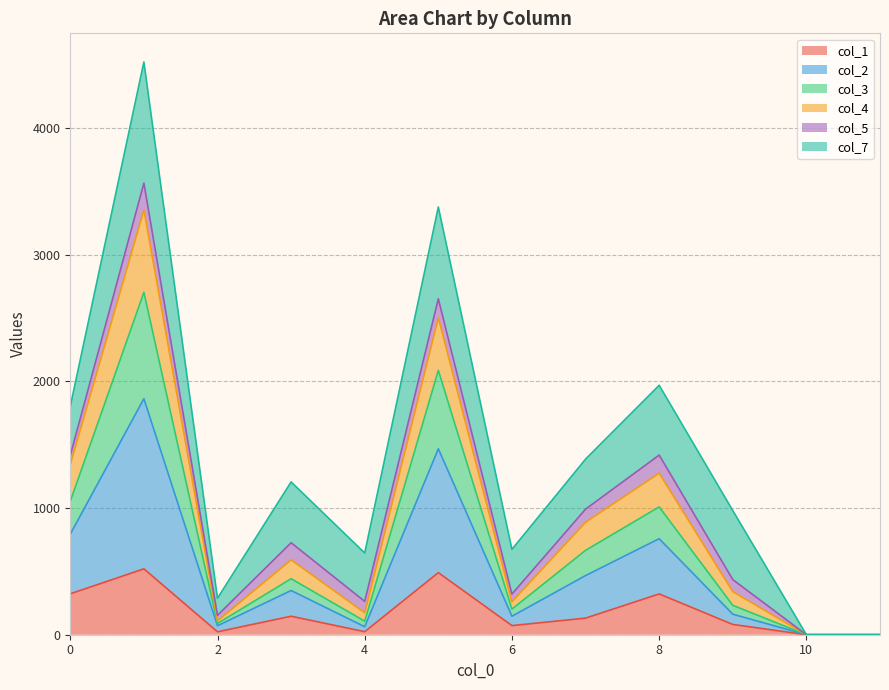

Does the chart have visible grid lines?

Yes